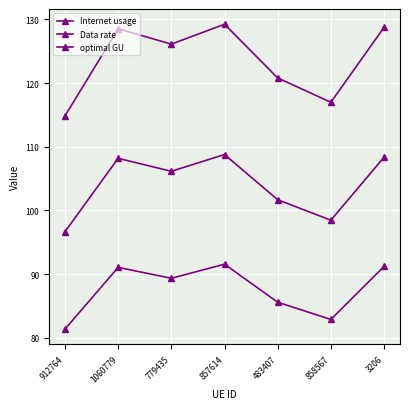

Between 1060779 and 3206, which series saw the biggest shift?

Internet usage